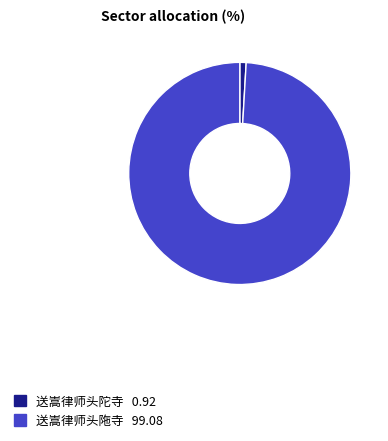

Is there a majority slice in this chart?

Yes